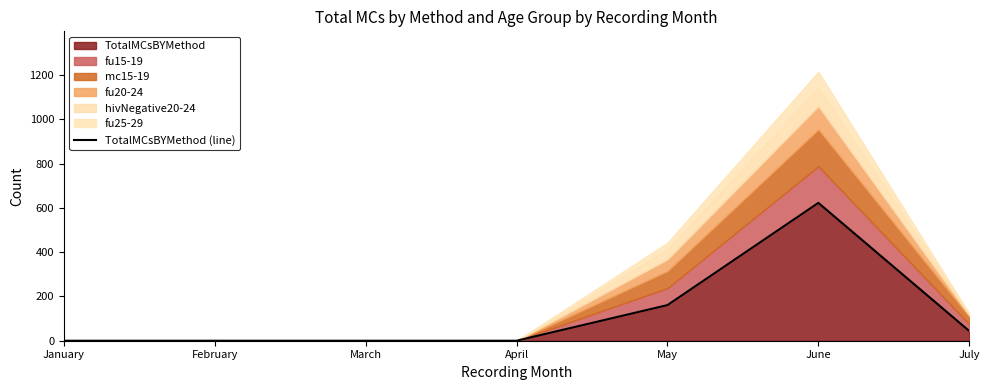

Reading right to left, list all the values displayed in this chart.

44	623	161	0	0	0	0